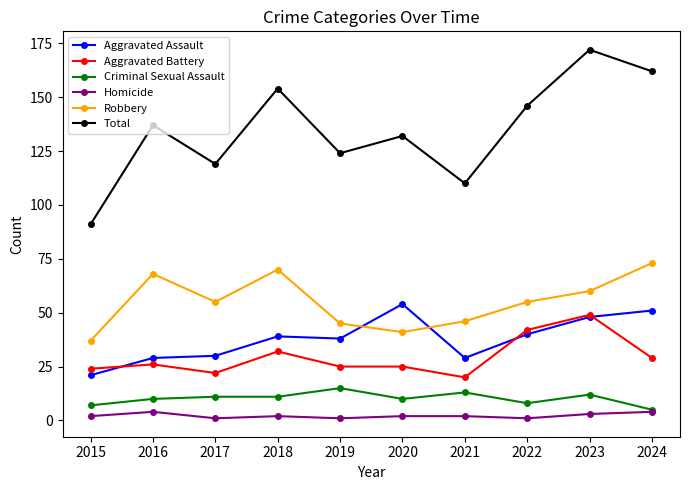

True or false: Robbery and Homicide cross at least once.

False